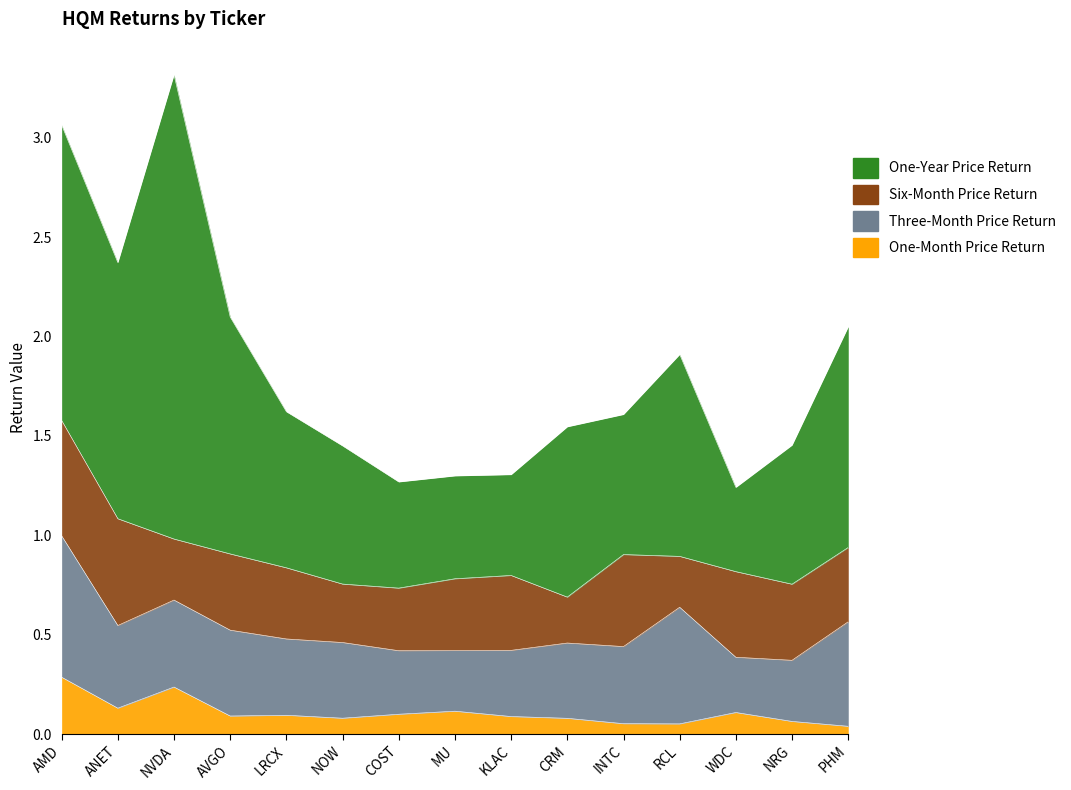

What is the value of the One-Month Price Return point at the 6th from the left?

0.1